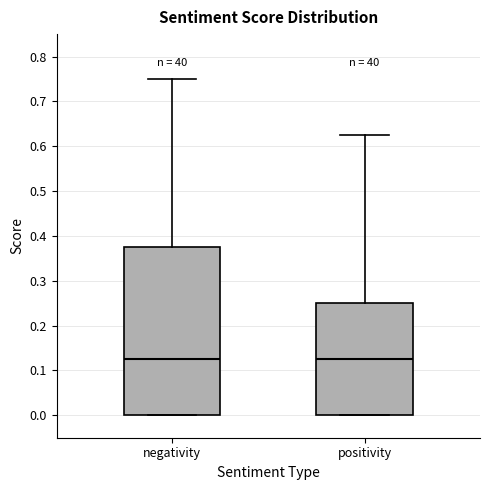

Comparing the boxes themselves (not the whiskers), which one is the tallest?

negativity